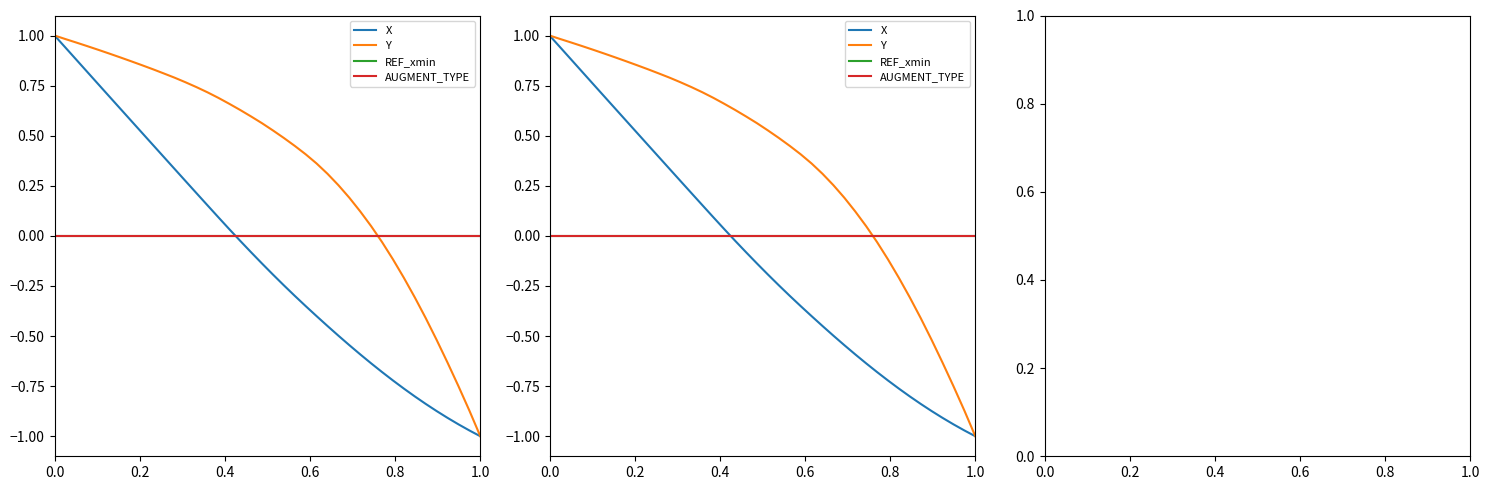

How many positive values does the Y series have?

30